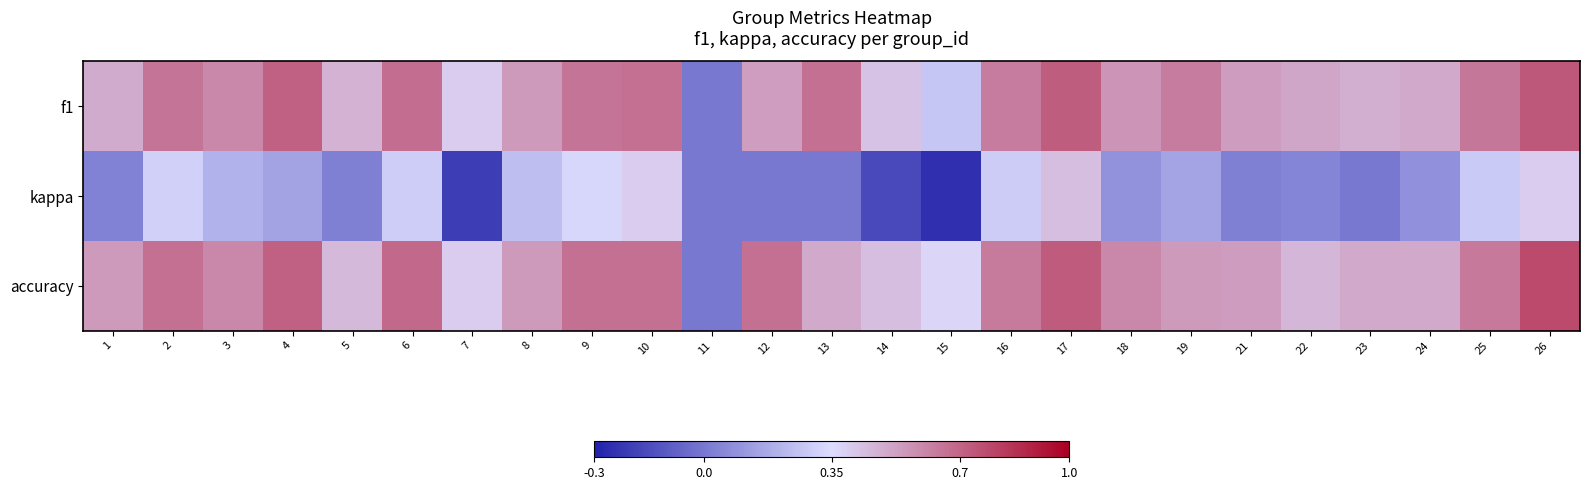

Which has a higher value, 13 or 17?

17